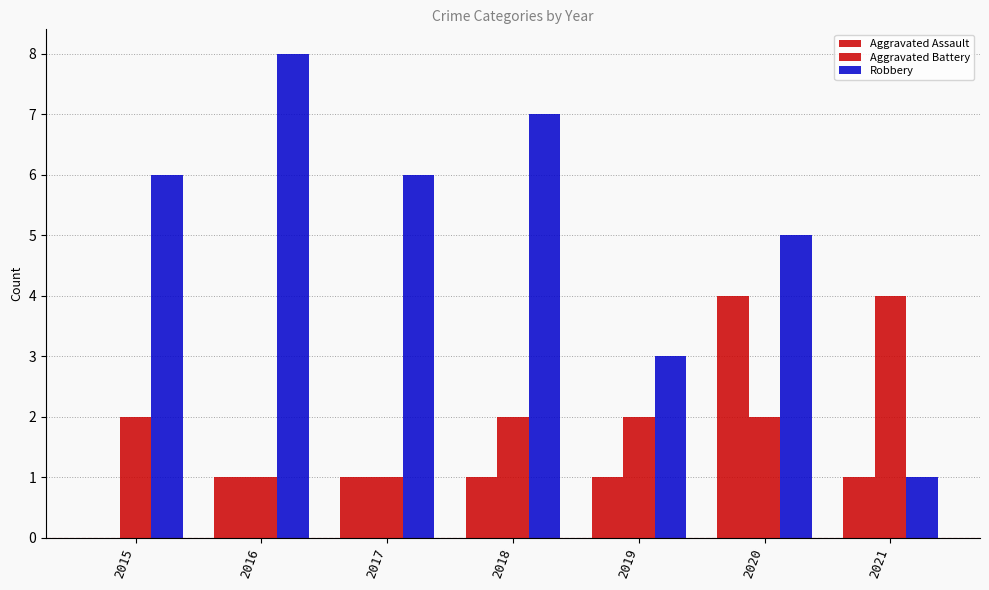

The value of Robbery at 2016 is 8. True or false?

True